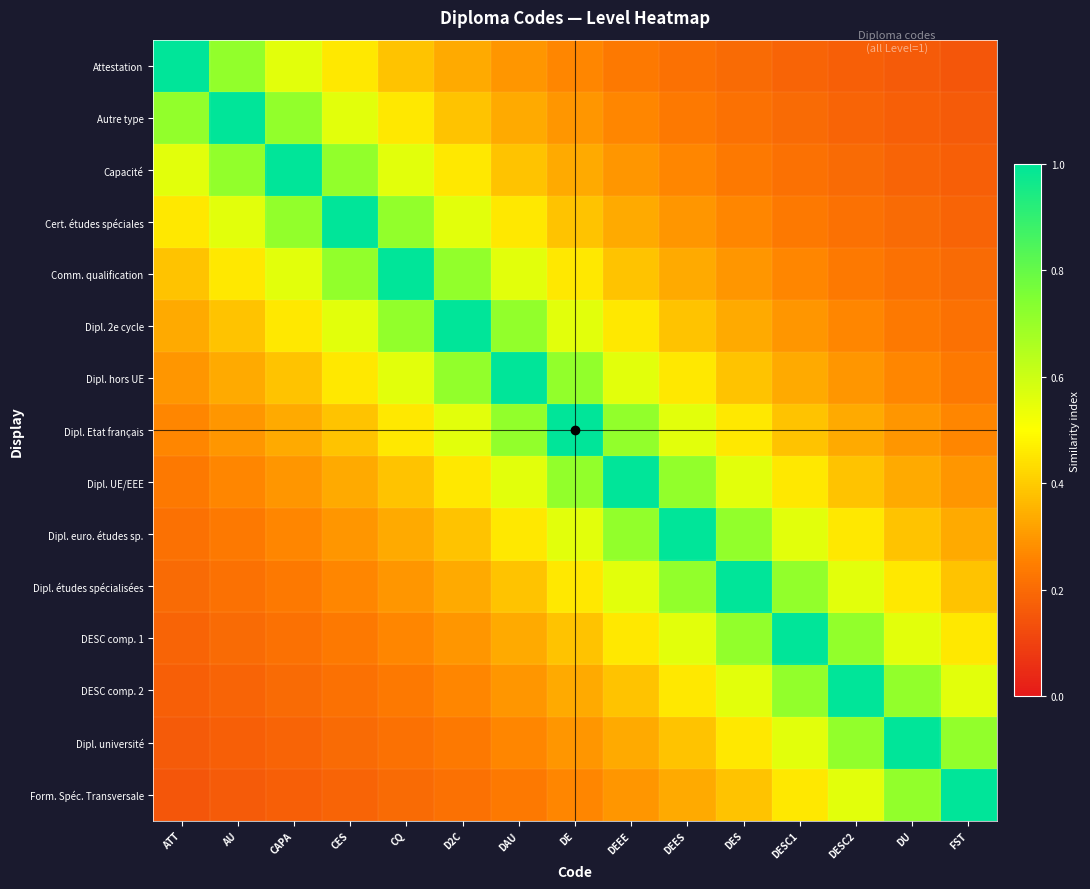

Between CAPA and DE, which series saw the biggest shift?

Capacité